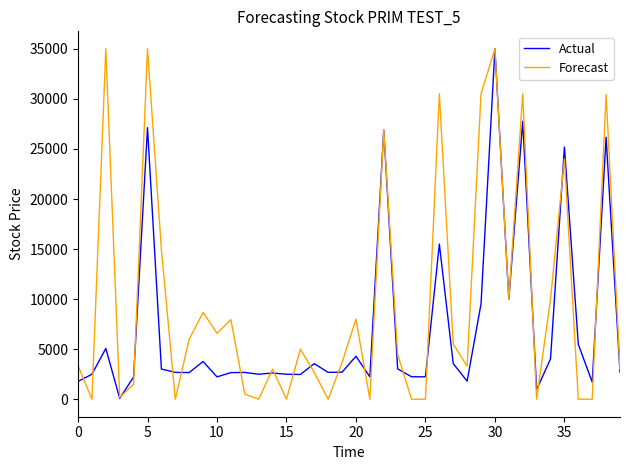

True or false: Forecast and Actual cross at least once.

True